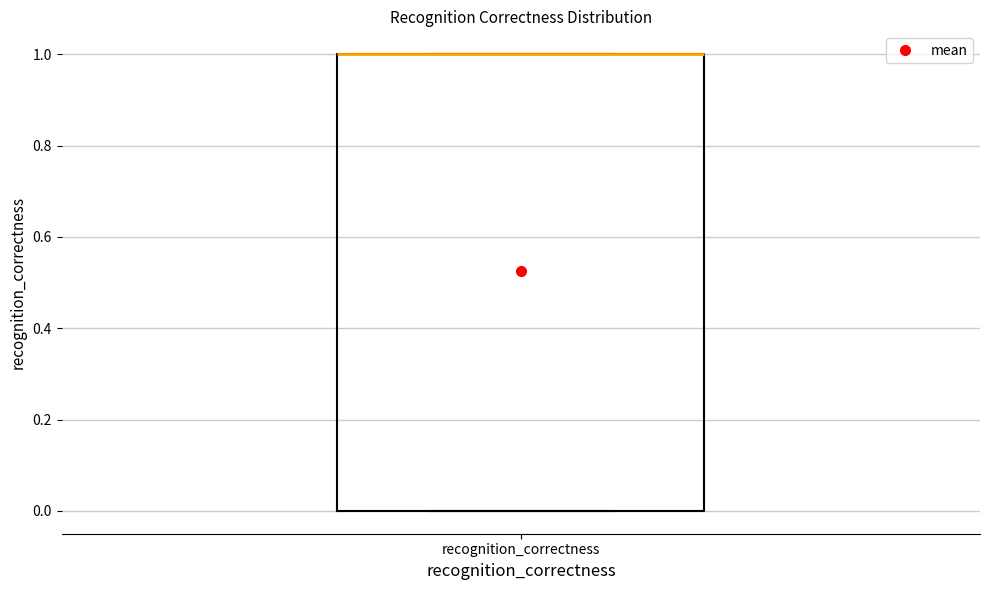

Transcribe this box plot: give where the median line is, the range the box spans, and where the two whiskers end, as read against the y-axis. The values are not printed on the chart, so give them approximately, as read against the axis.

median 1 (drawn on the box's upper edge), box 0 to 1, whiskers 0 to 1